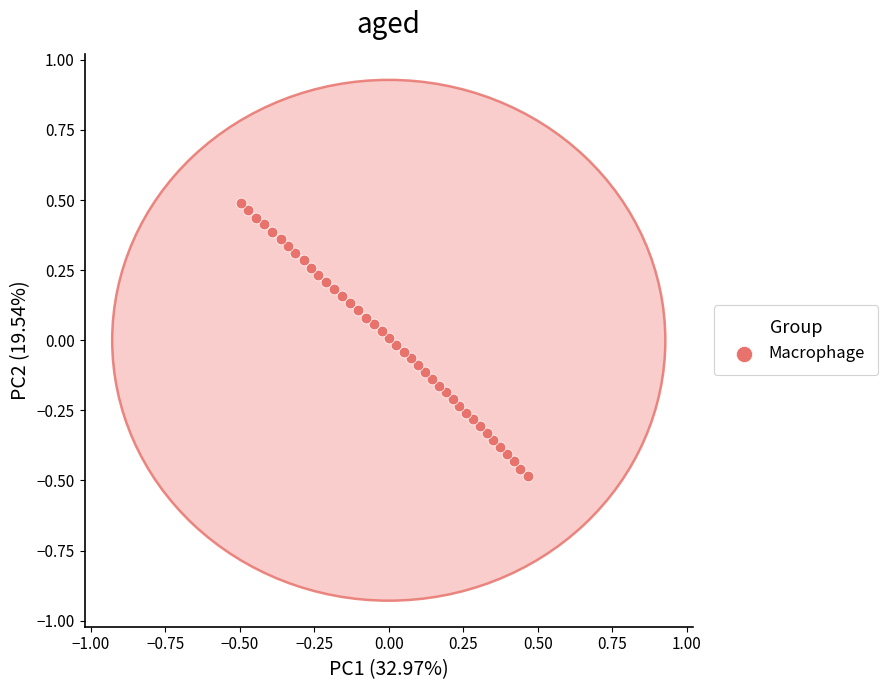

What is the range of X values (max minus min)?

1.0